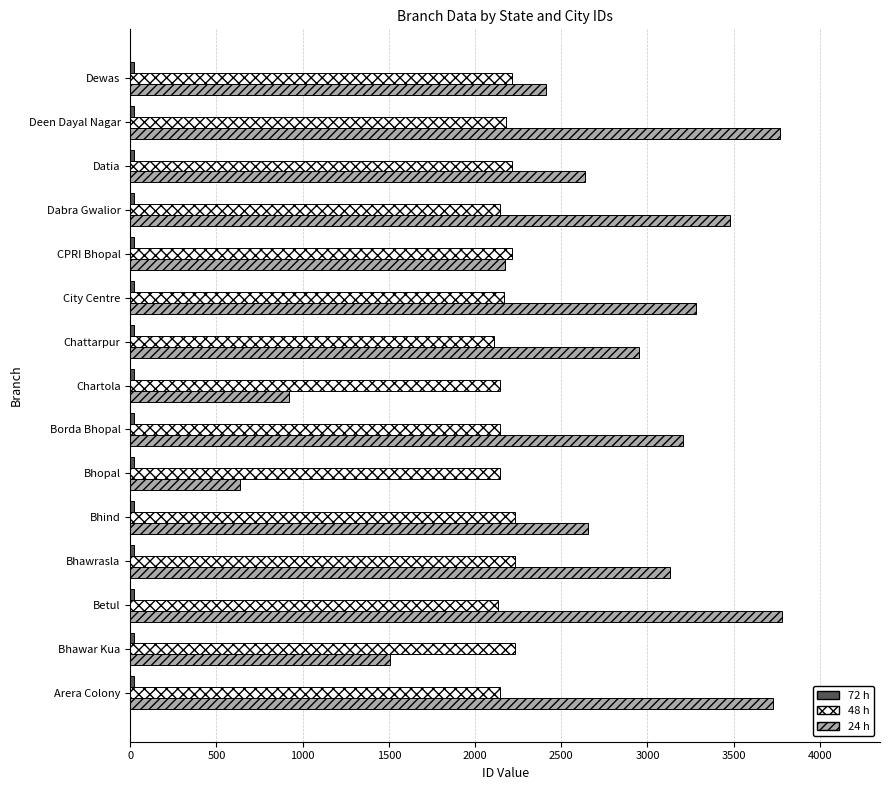

Which series has the largest total across all categories?

24 h